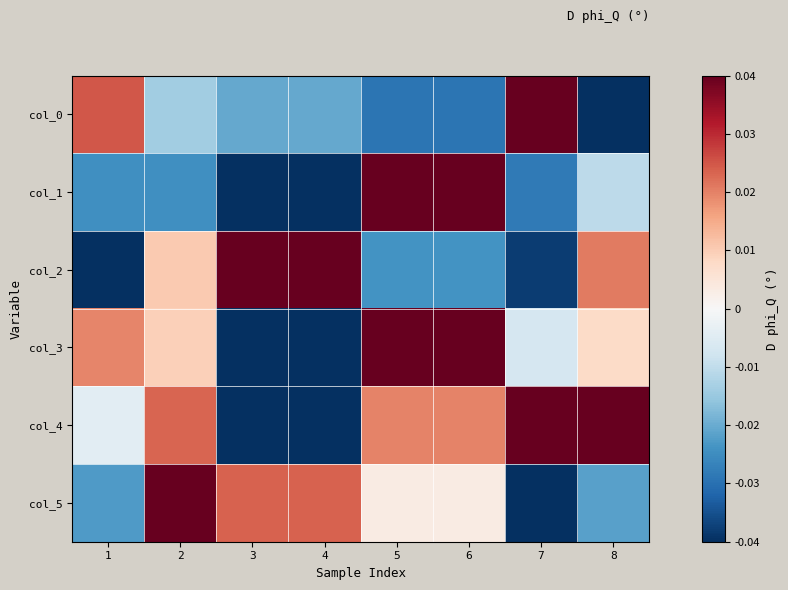

What is the spread (max minus min) of values at 7?

0.1